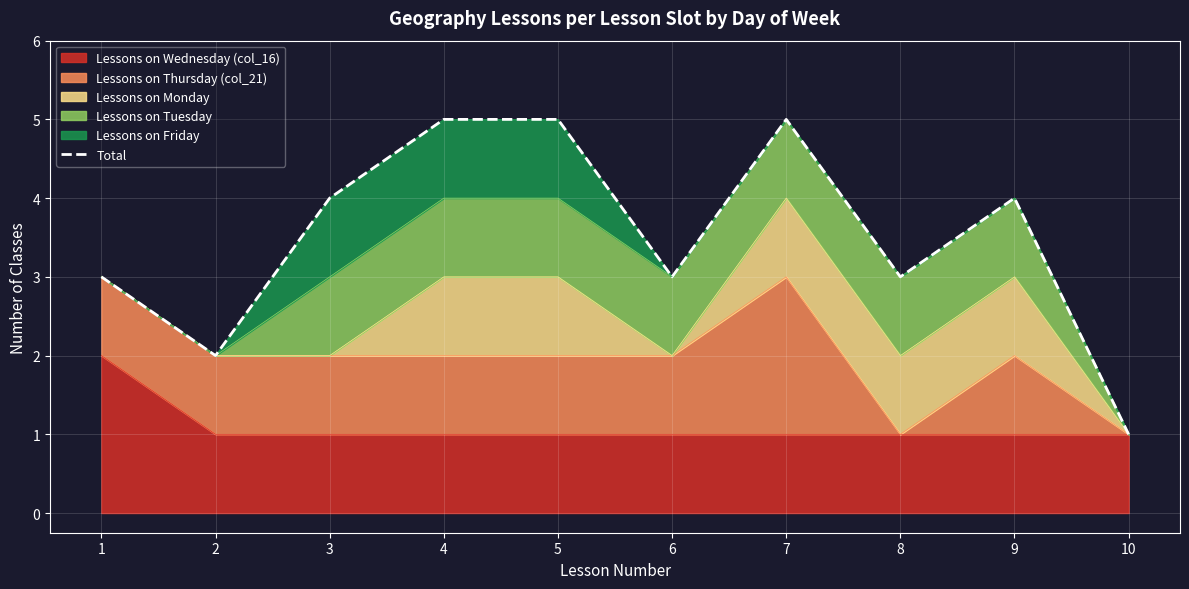

At which category does the chart reach its peak across all series?

4